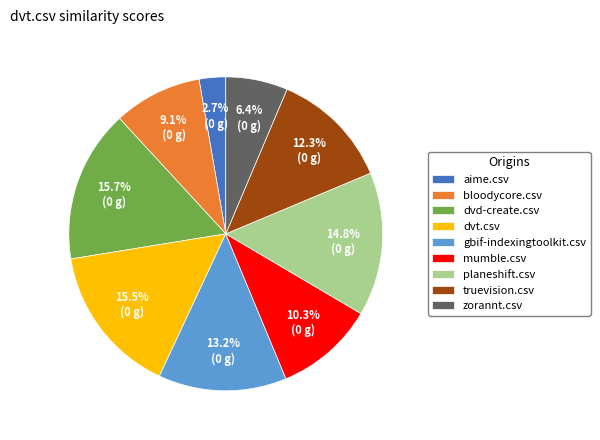

Which category has the smallest portion of the pie?

aime.csv